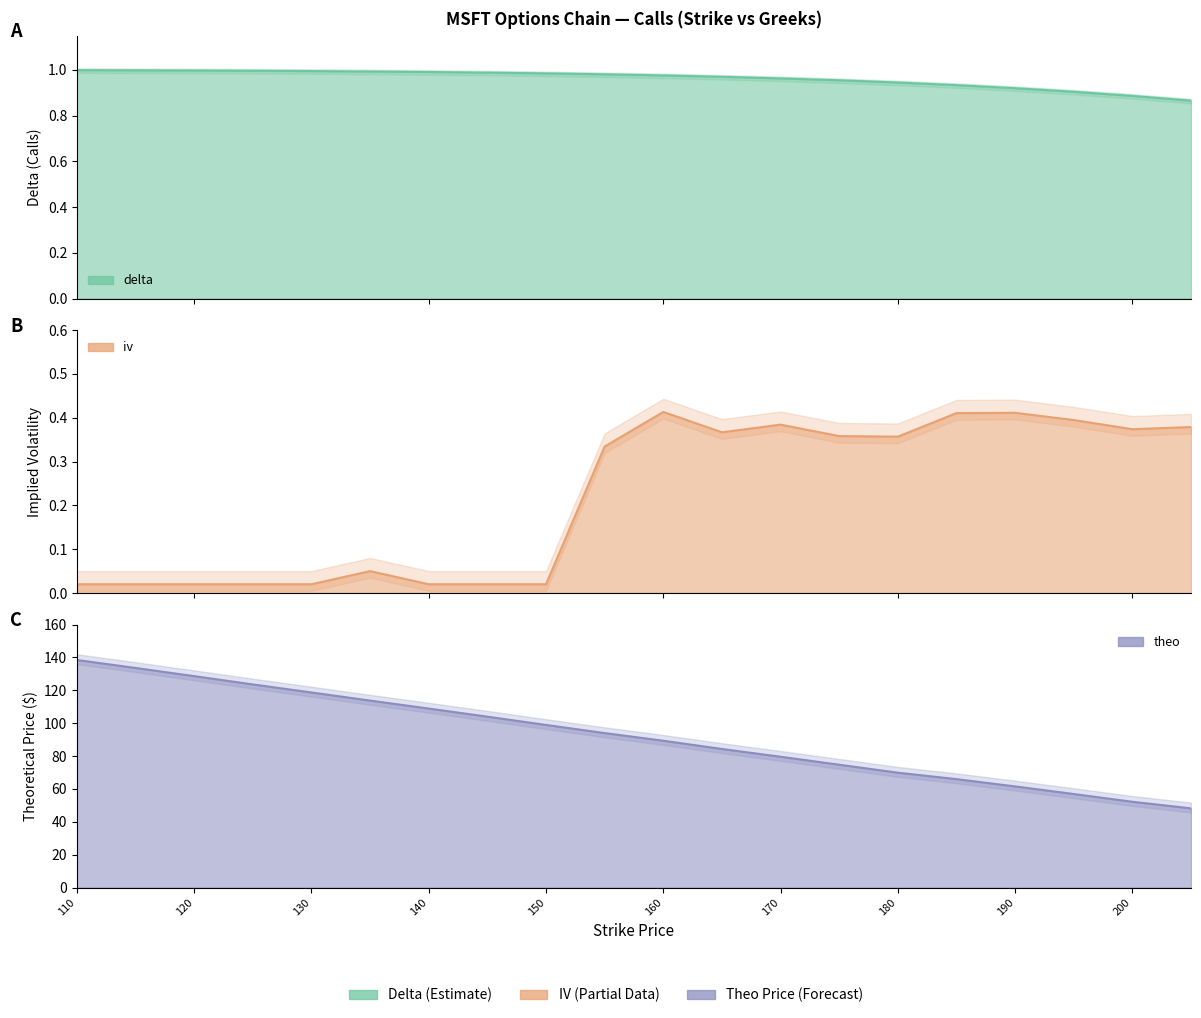

Does the chart have visible grid lines?

No